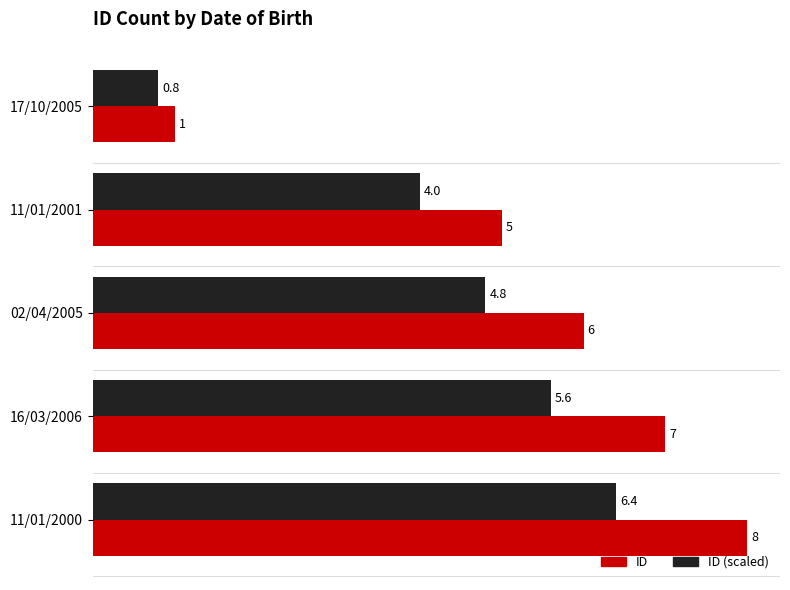

At which category does the chart reach its peak across all series?

11/01/2000